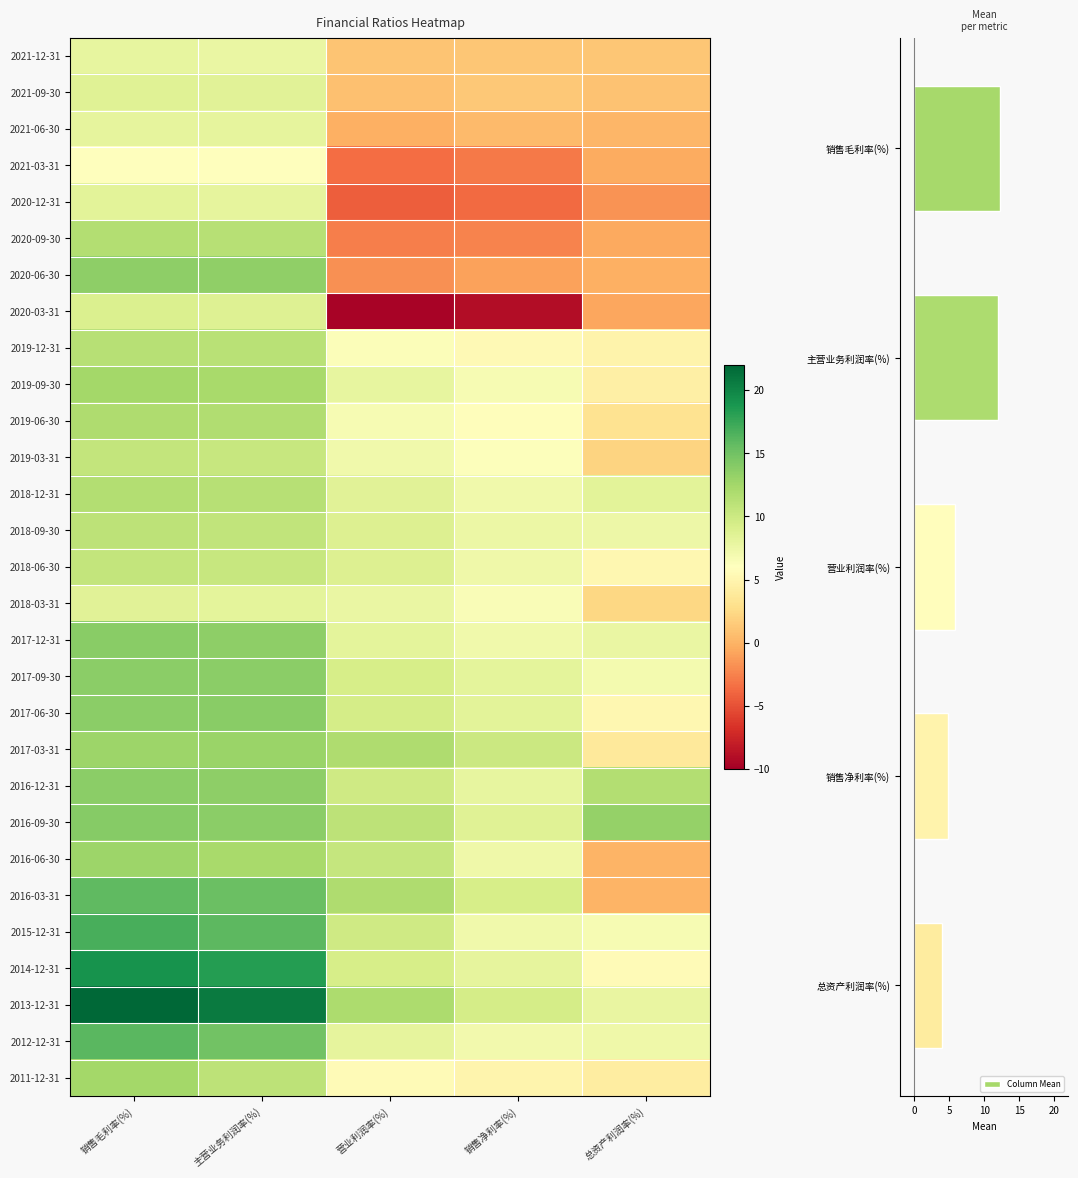

The value of Column Mean at 主营业务利润率(%) is 12.0. True or false?

True